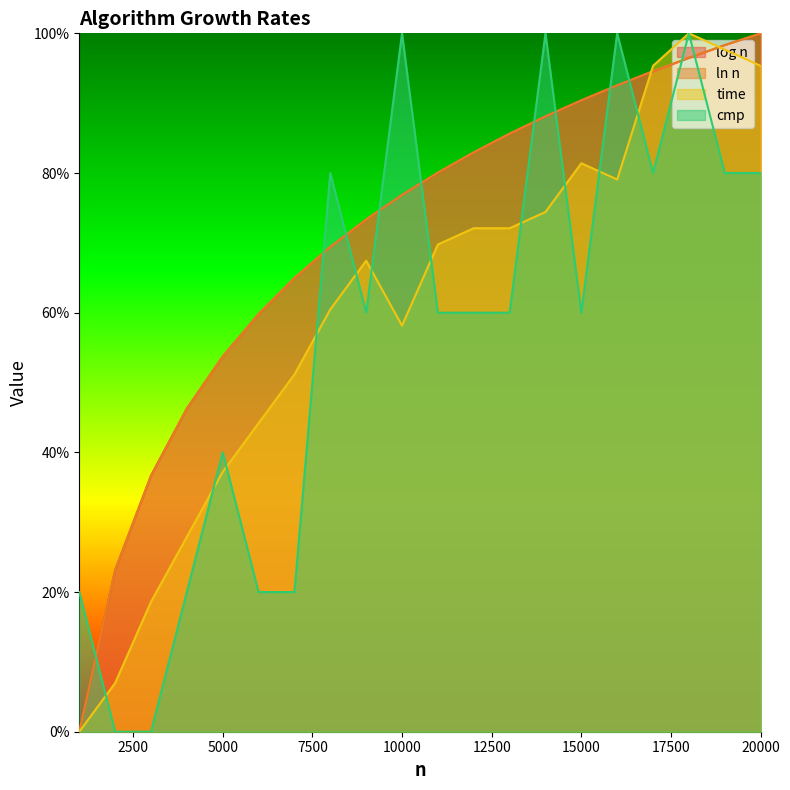

How many data points in log n are above 80?

10